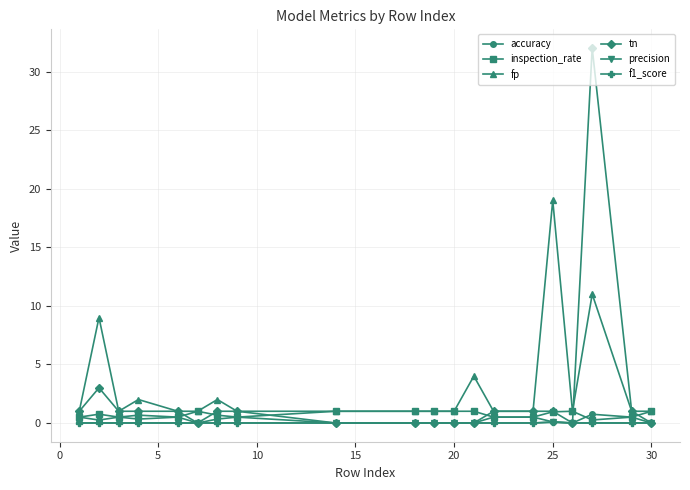

How many series are shown in this chart?

6